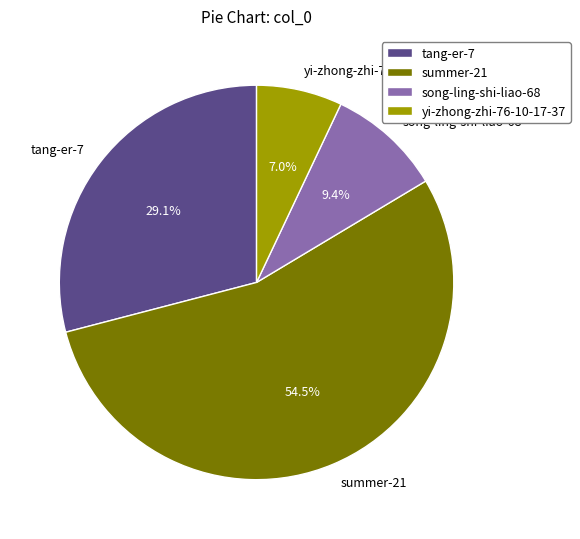

Between tang-er-7 and yi-zhong-zhi-76-10-17-37, which is larger?

tang-er-7